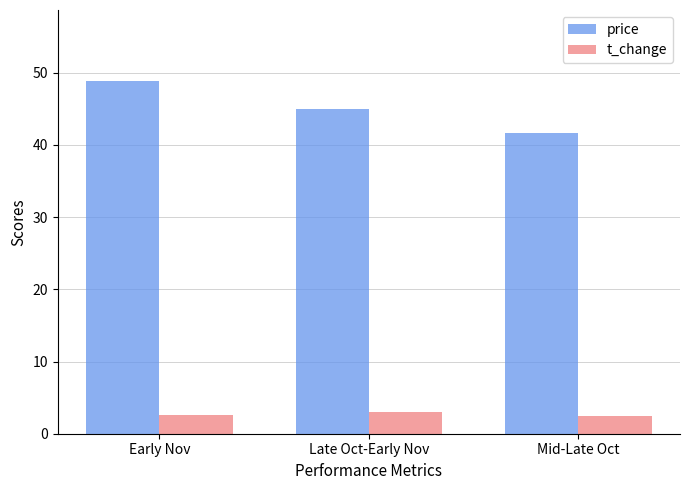

What is the approximate value of t_change at Mid-Late Oct?

2.4